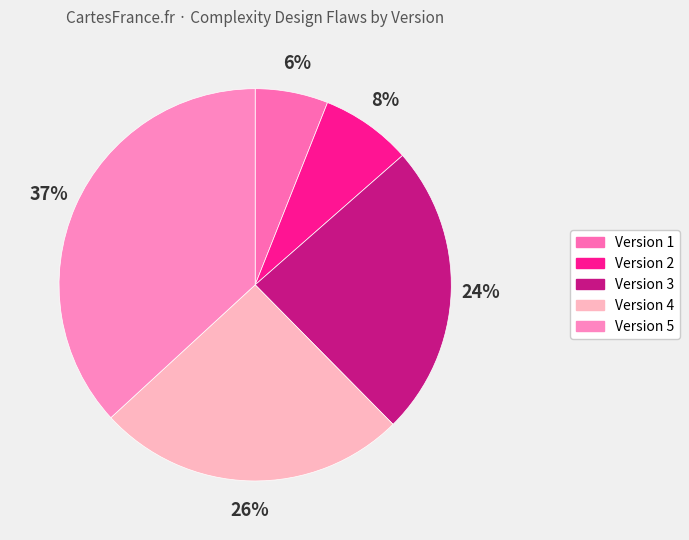

Count the number of slices in the pie.

5